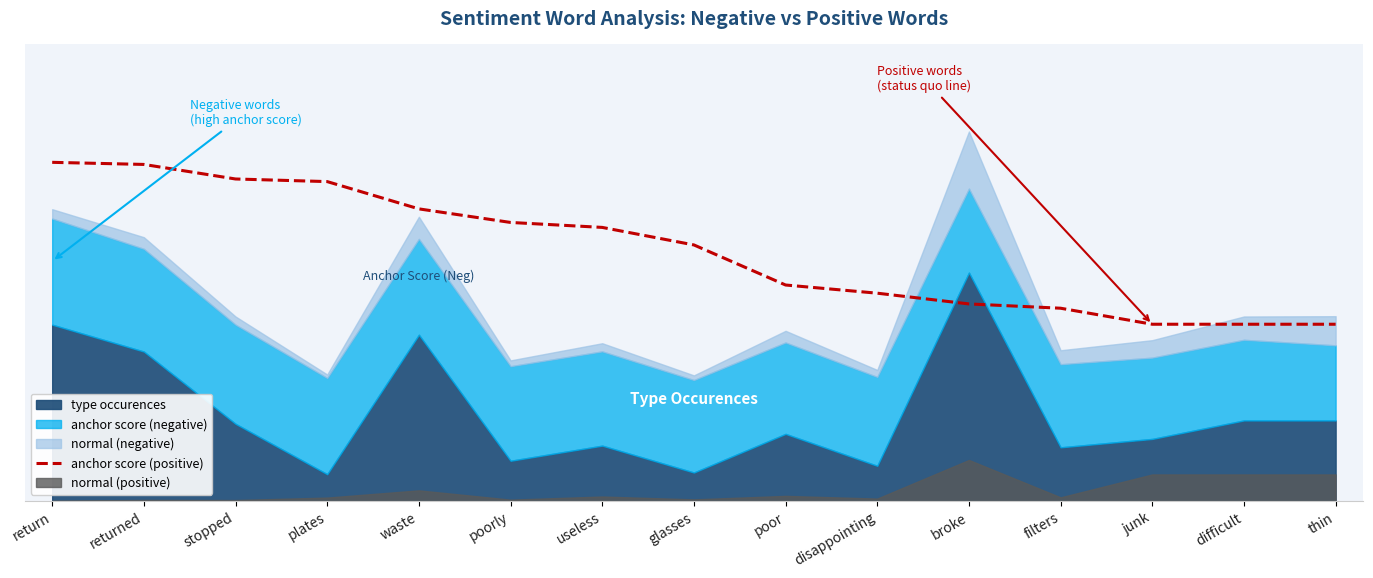

At which label is the value closest to 1?

poor